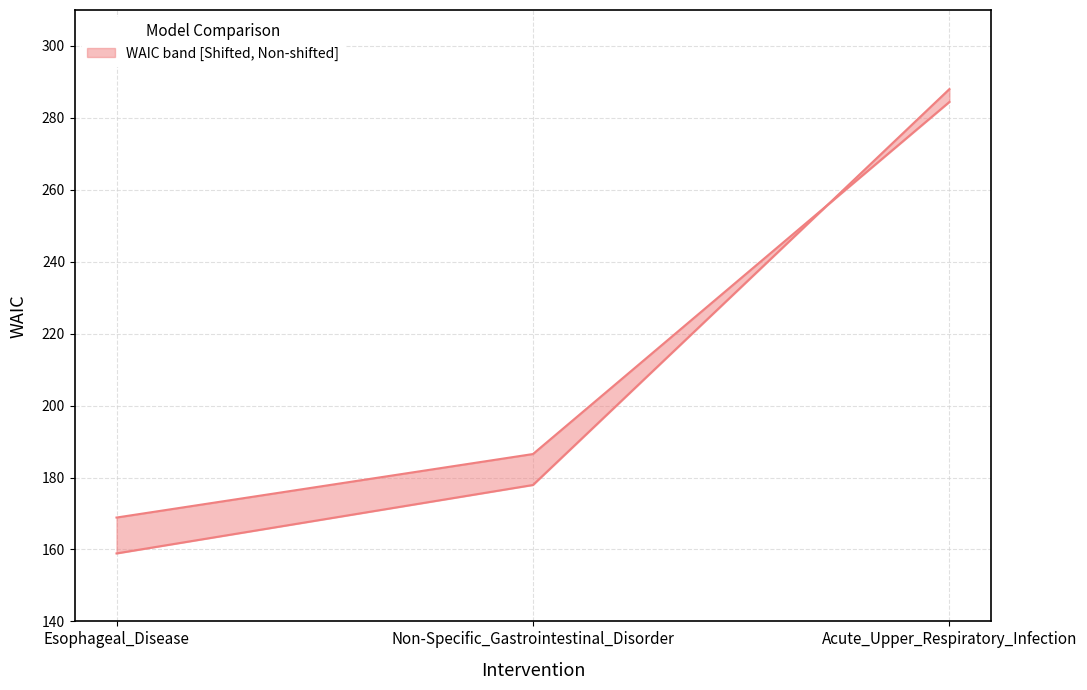

Does the chart display data point markers on the line(s)?

No